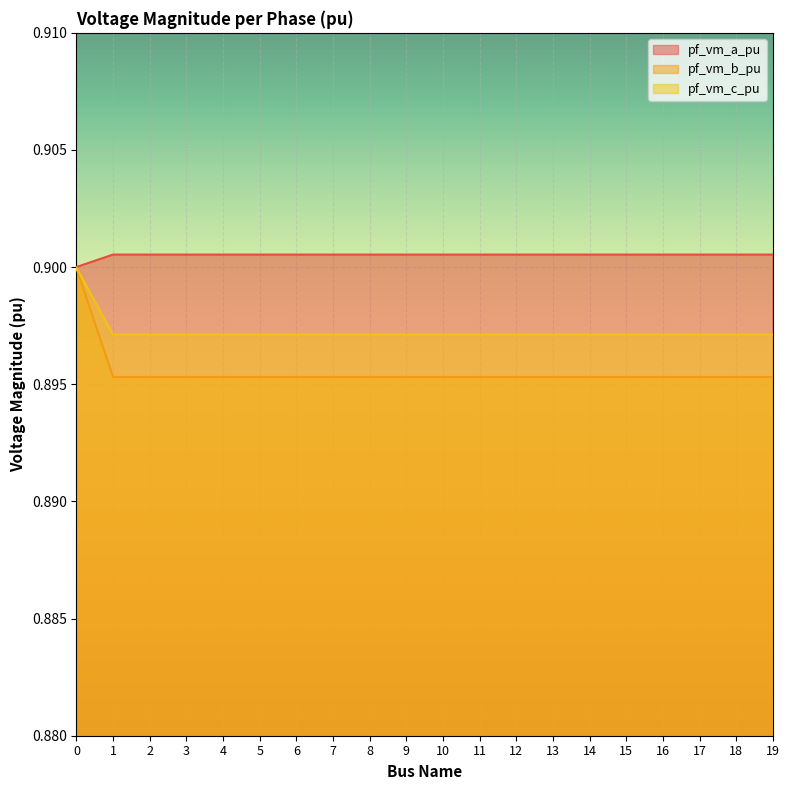

What is the minimum value shown in the chart?

0.9